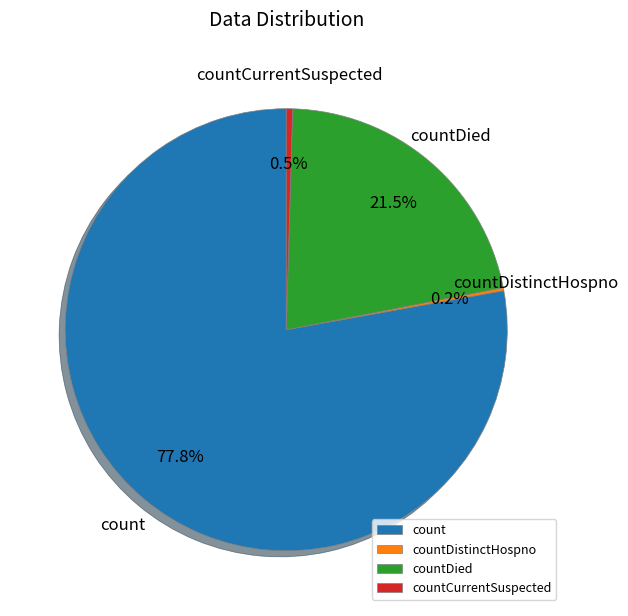

Which has a higher value, countDied or countCurrentSuspected?

countDied